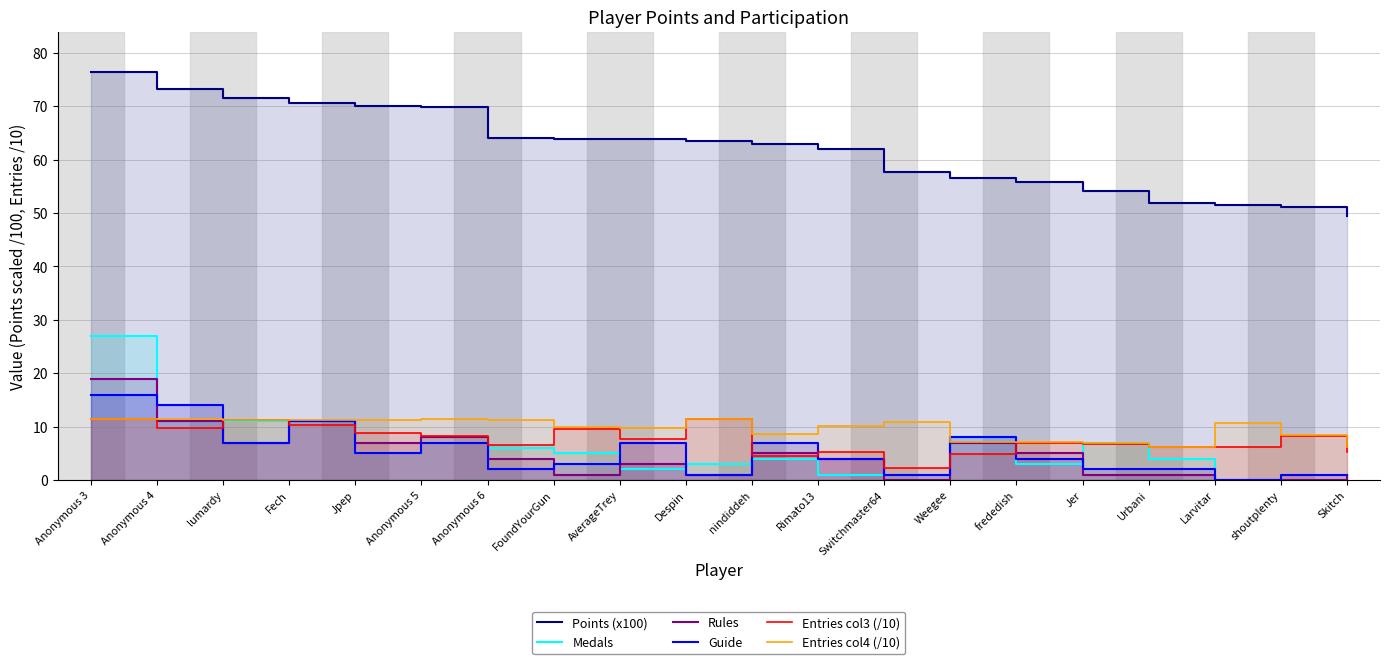

How many times do Entries col4 (/10) and Guide cross each other?

3